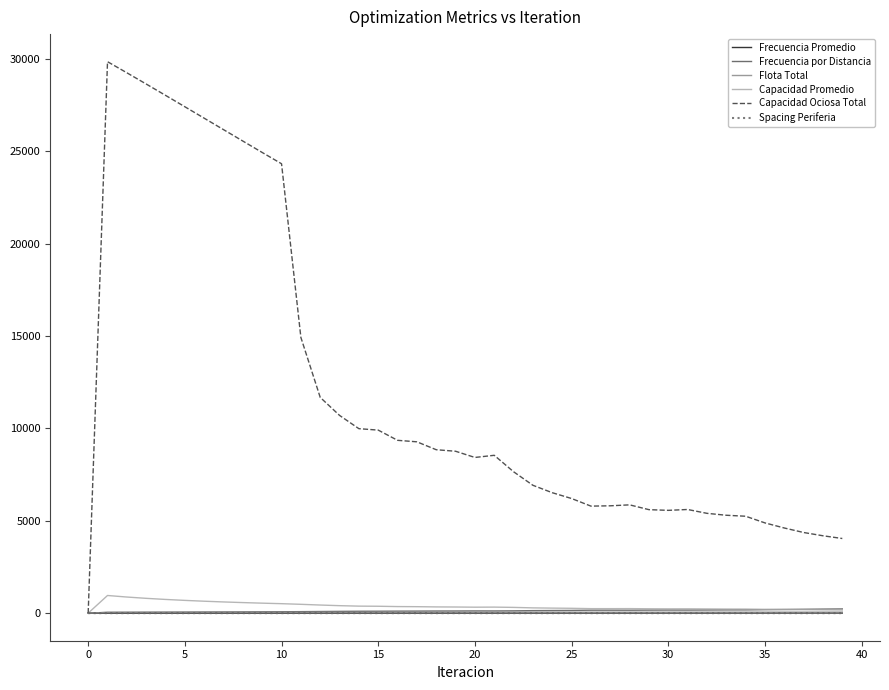

Which series has the largest total across all categories?

Capacidad Ociosa Total